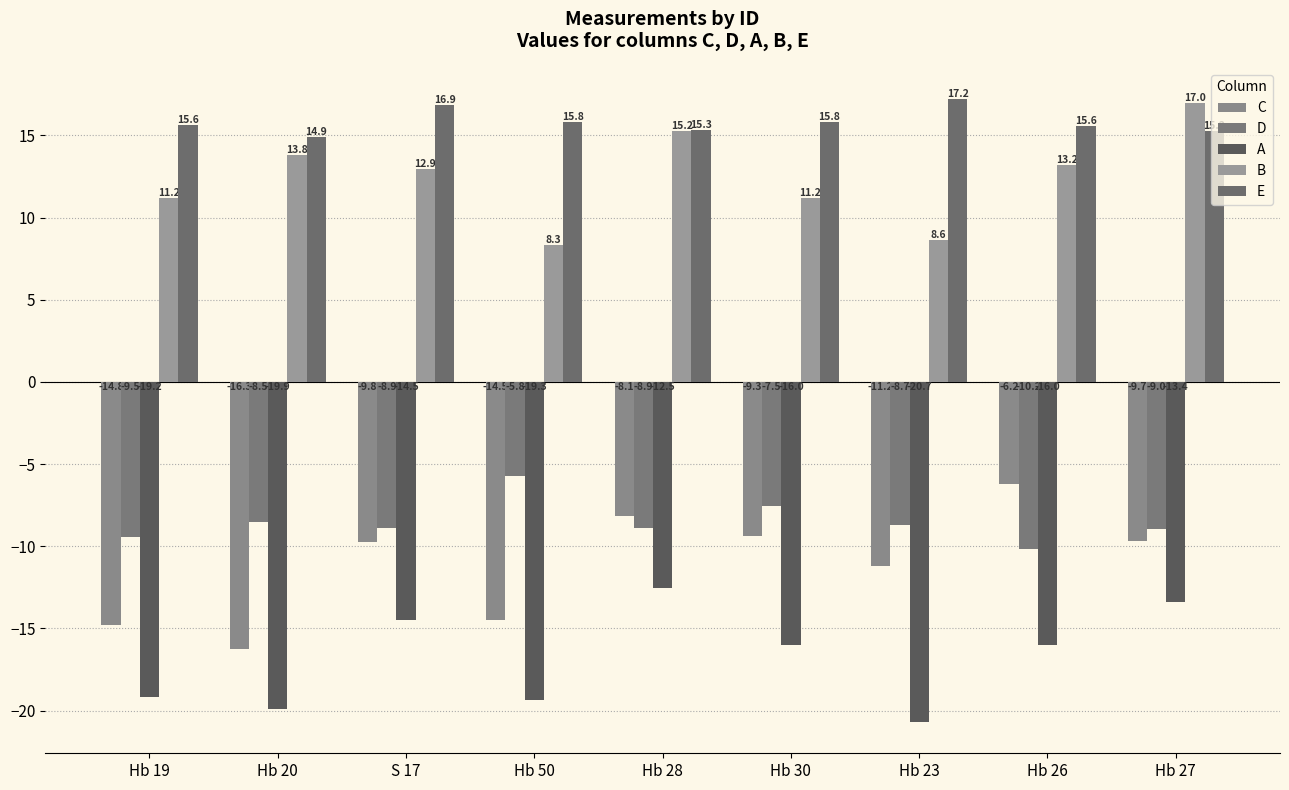

What is the value of the C bar at the 7th from the left?

-11.2